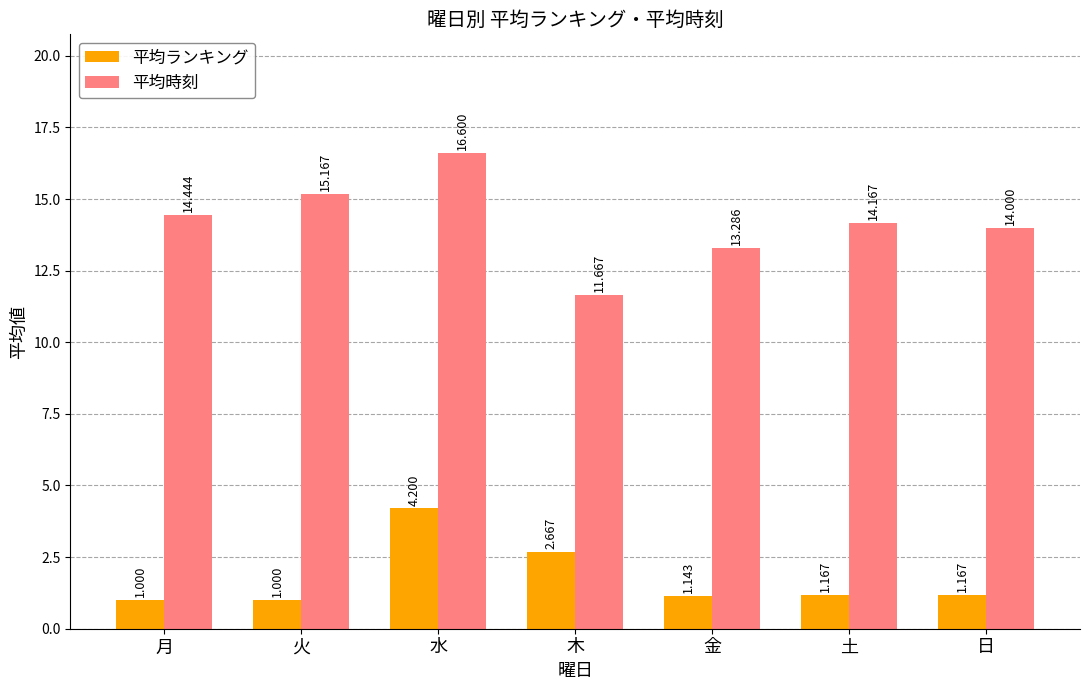

Is it true that 平均ランキング equals 0.5 at 金?

False